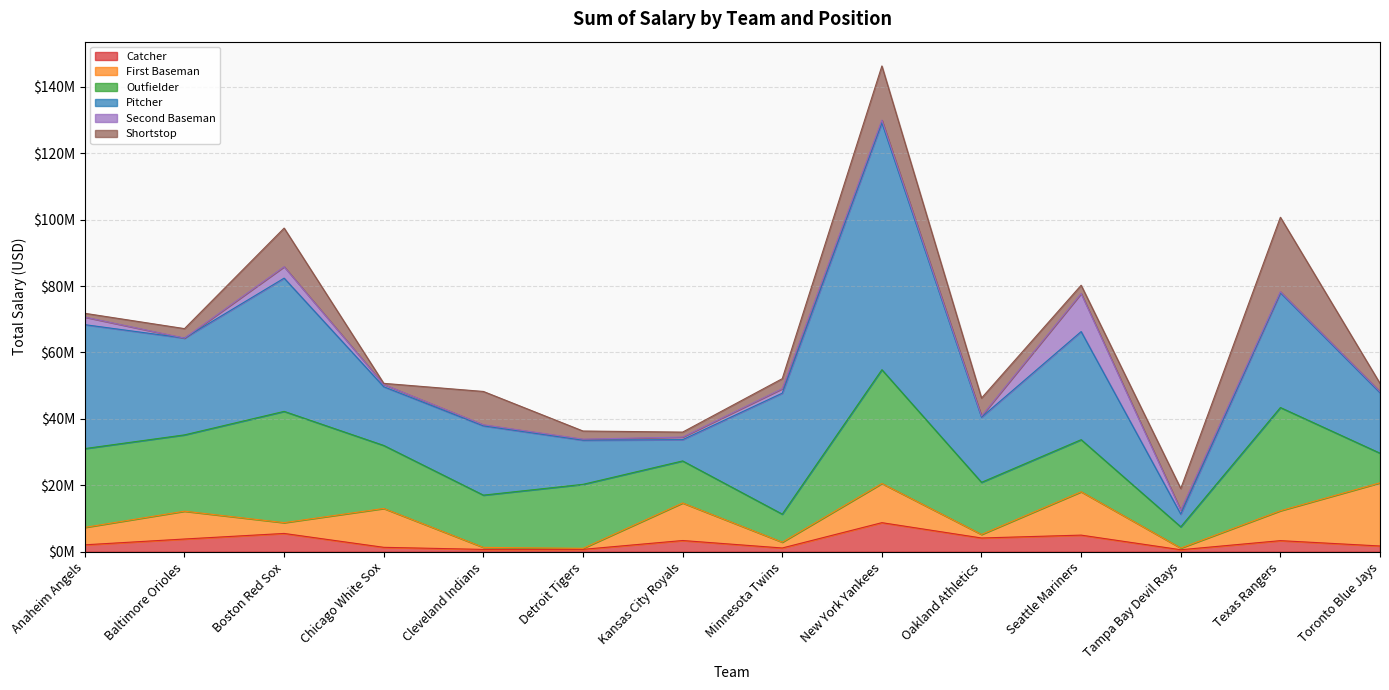

Read the First Baseman value at Boston Red Sox, to the nearest 100.

3250000